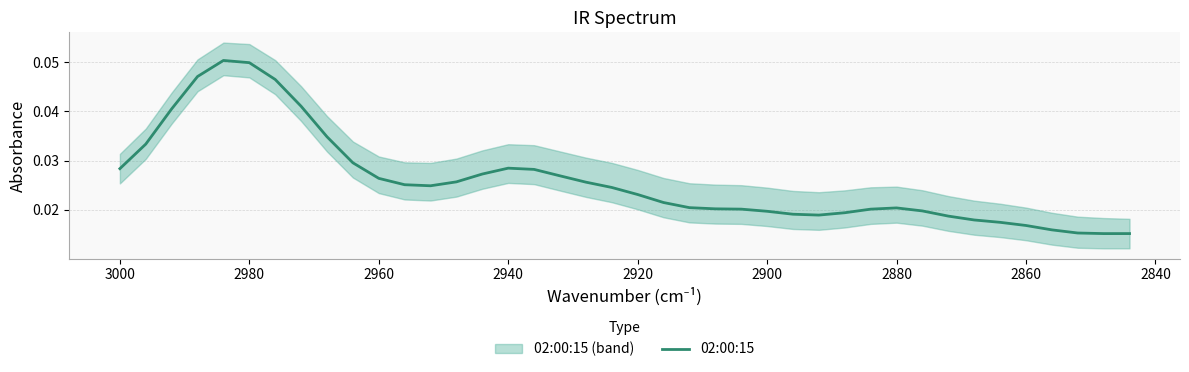

Count the number of categories in the chart.

40